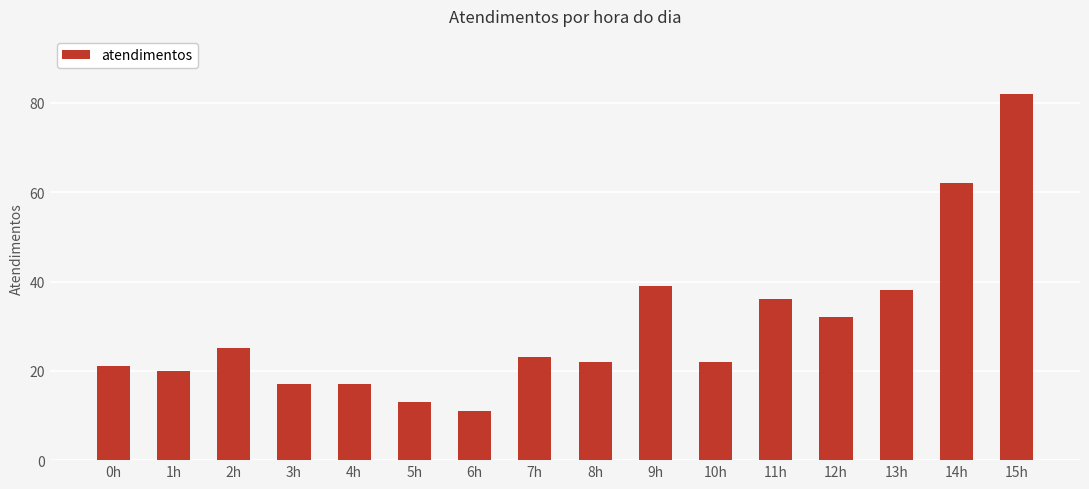

What is the label of the 9th bar from the right?

7h